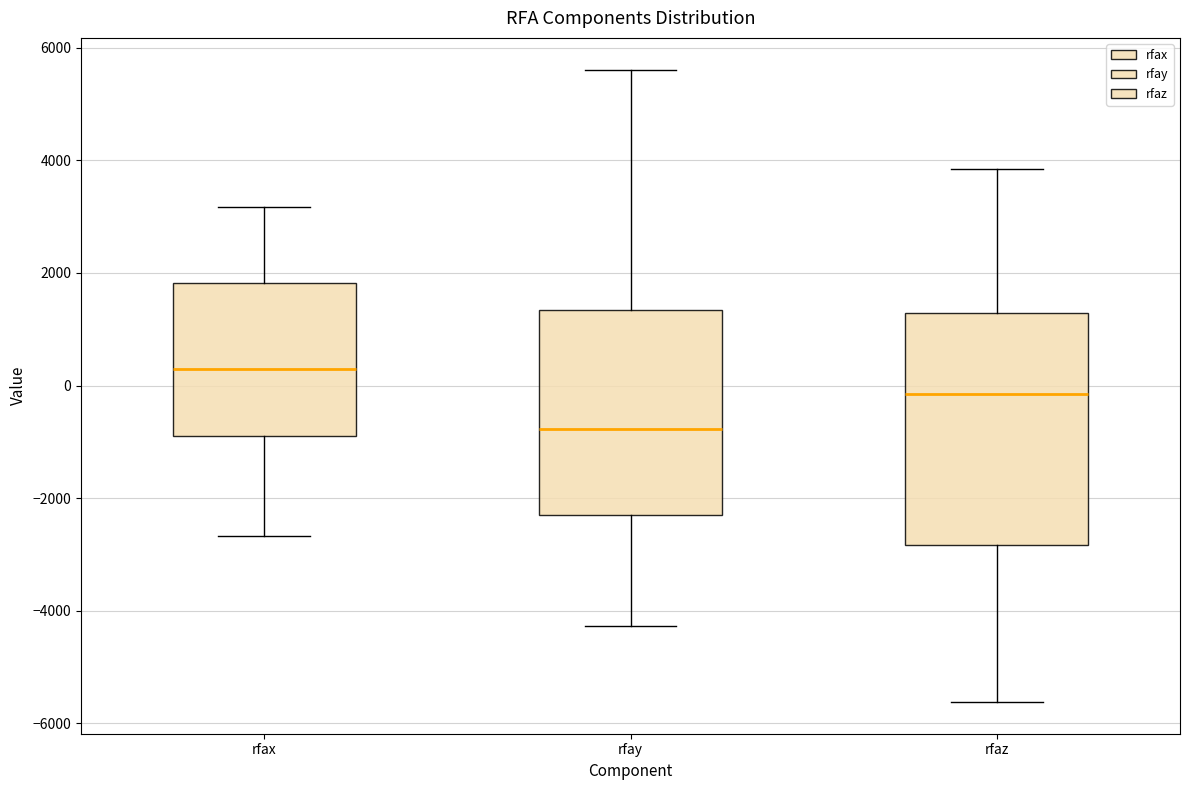

Reading left to right, transcribe this box plot: for each box, give where its median line is, the range the box spans, and where its two whiskers end, as read against the y-axis. The values are not printed on the chart, so give them approximately, as read against the axis.

rfax: median 200, box -800 to 1800, whiskers -2600 to 3200
rfay: median -800, box -2400 to 1400, whiskers -4200 to 5600
rfaz: median -200, box -2800 to 1200, whiskers -5600 to 3800